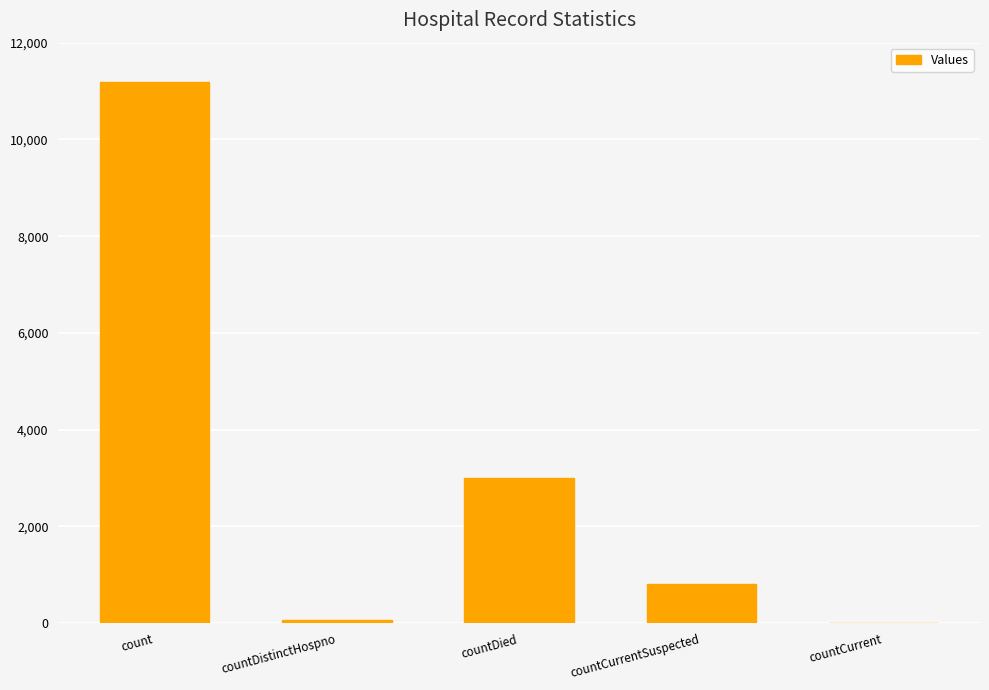

What is the change in value from countCurrentSuspected to countCurrent?

-804